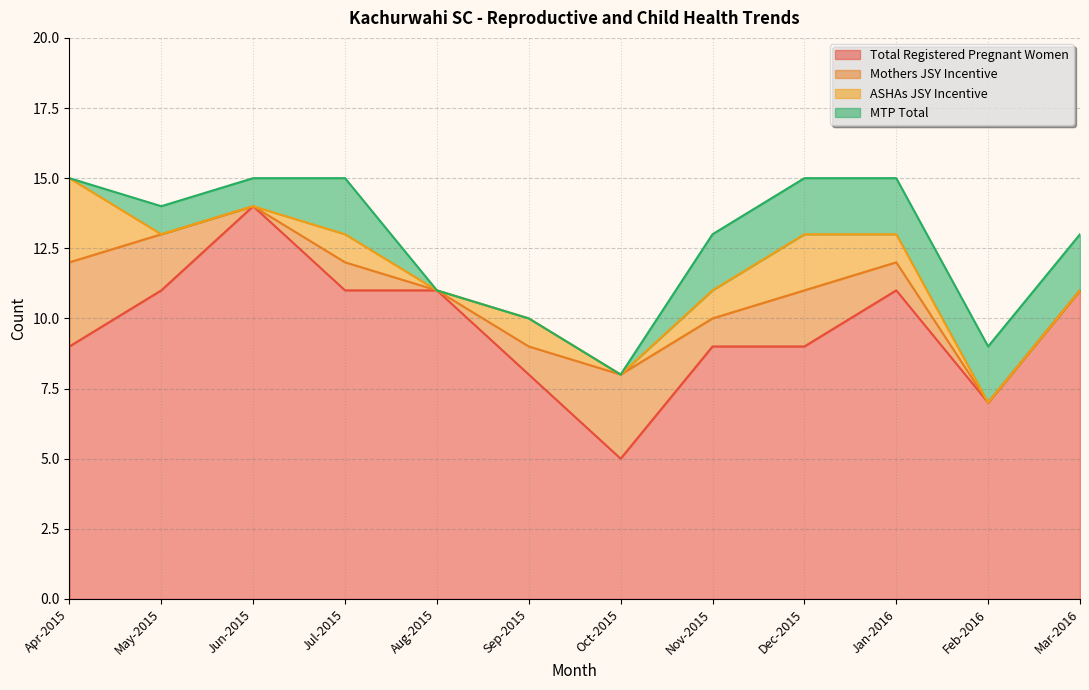

What is the label of the 3rd point from the right?

Jan-2016